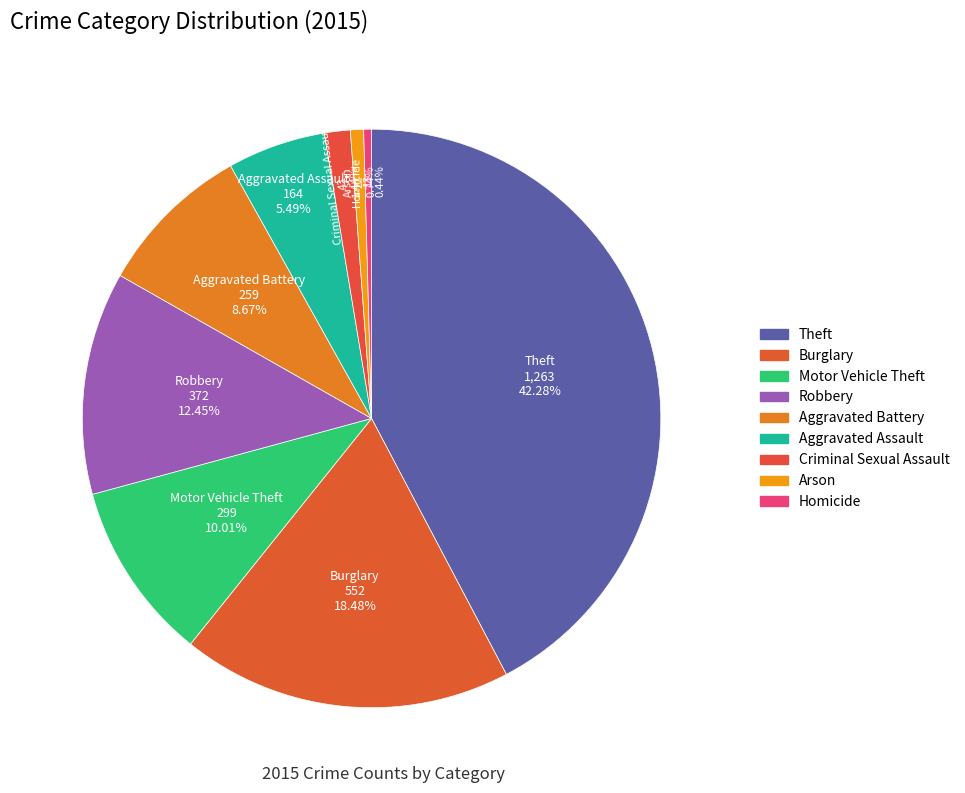

The Theft slice represents 49% of the pie. True or false?

False